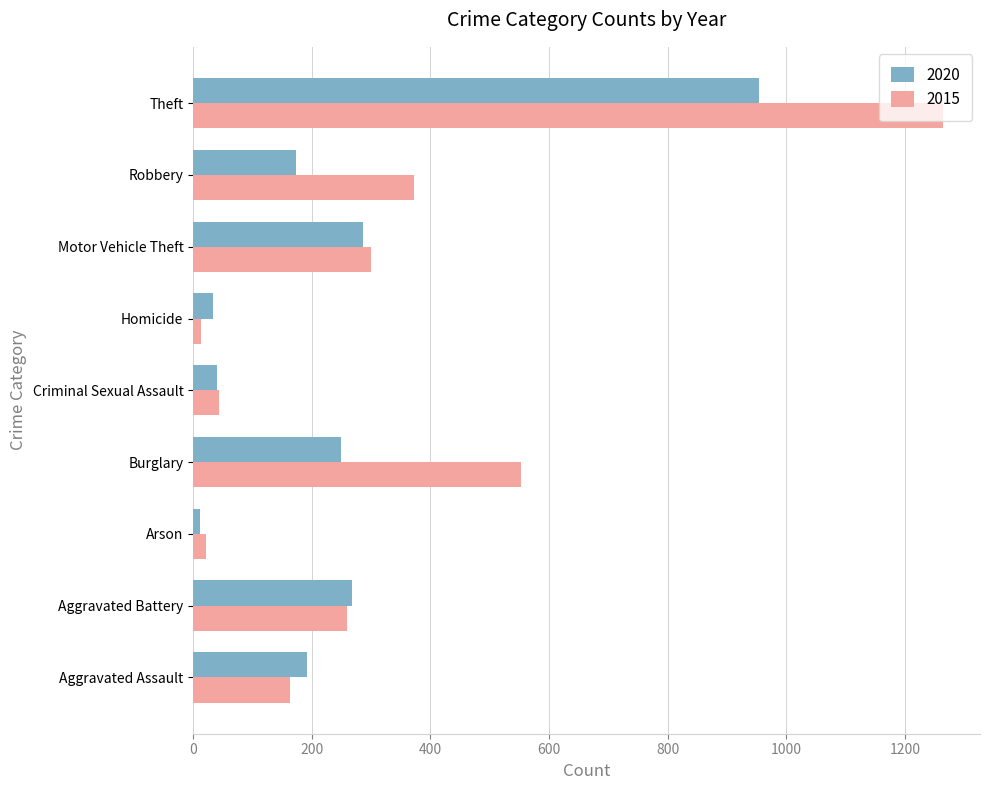

At which label is 2015 closest to 638?

Burglary